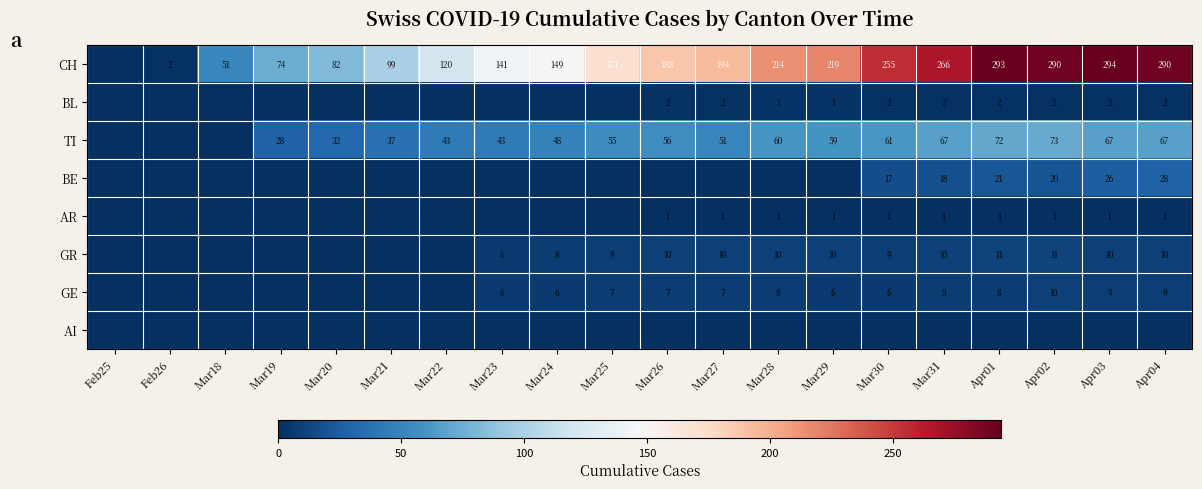

At how many categories does at least one series exceed 179?

10